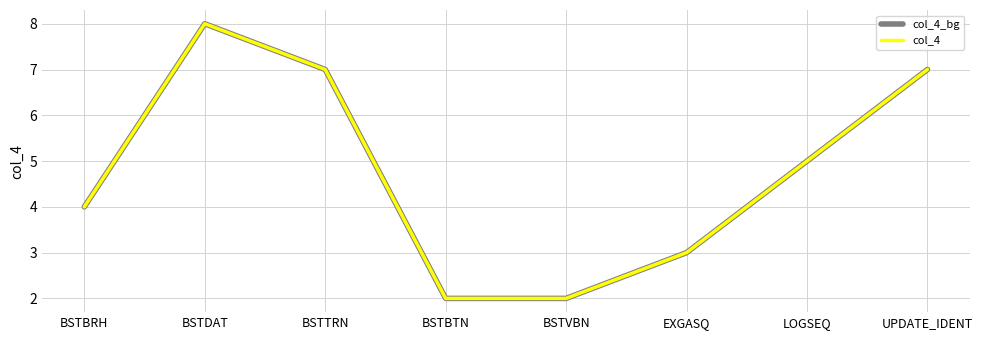

True or false: col_4_bg and col_4 cross at least once.

False